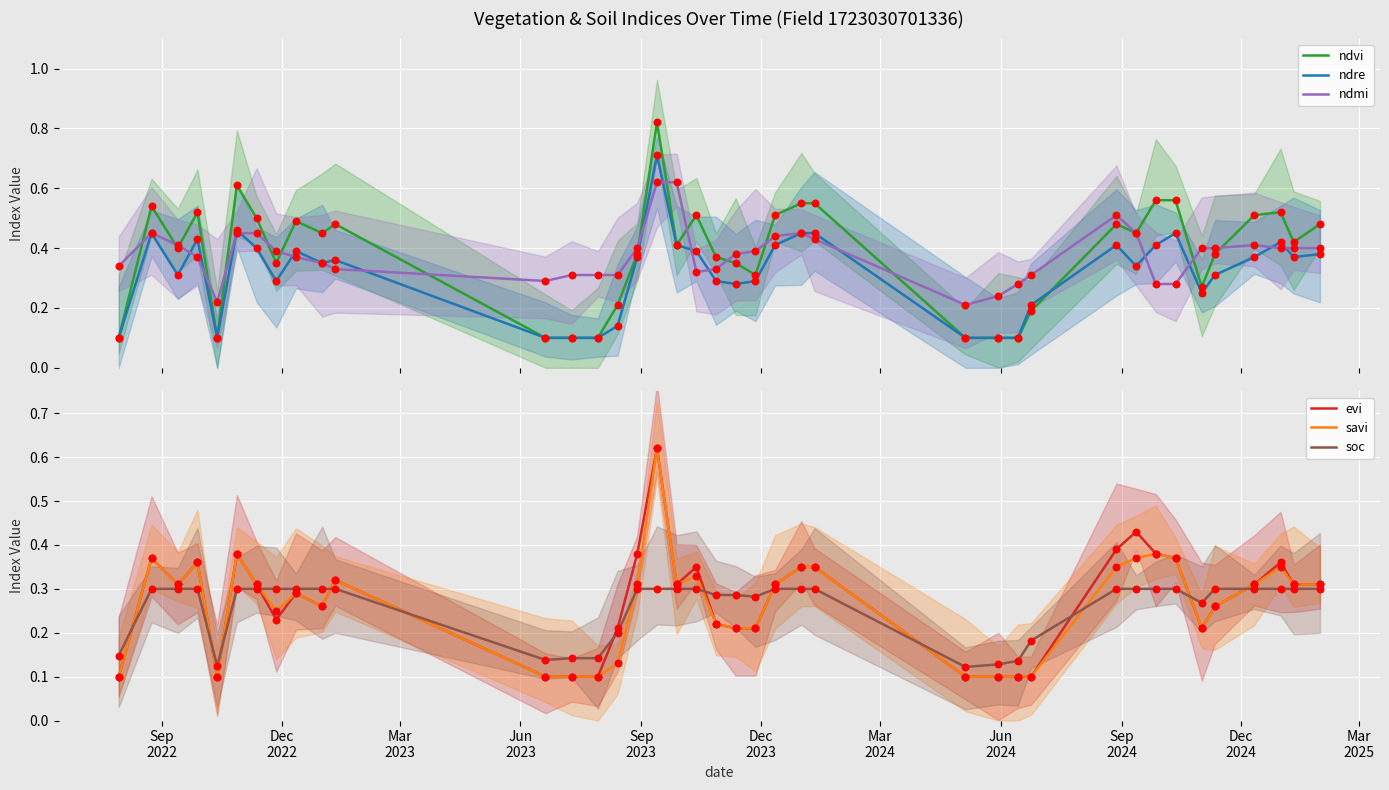

Which series reaches the minimum Y coordinate?

ndvi